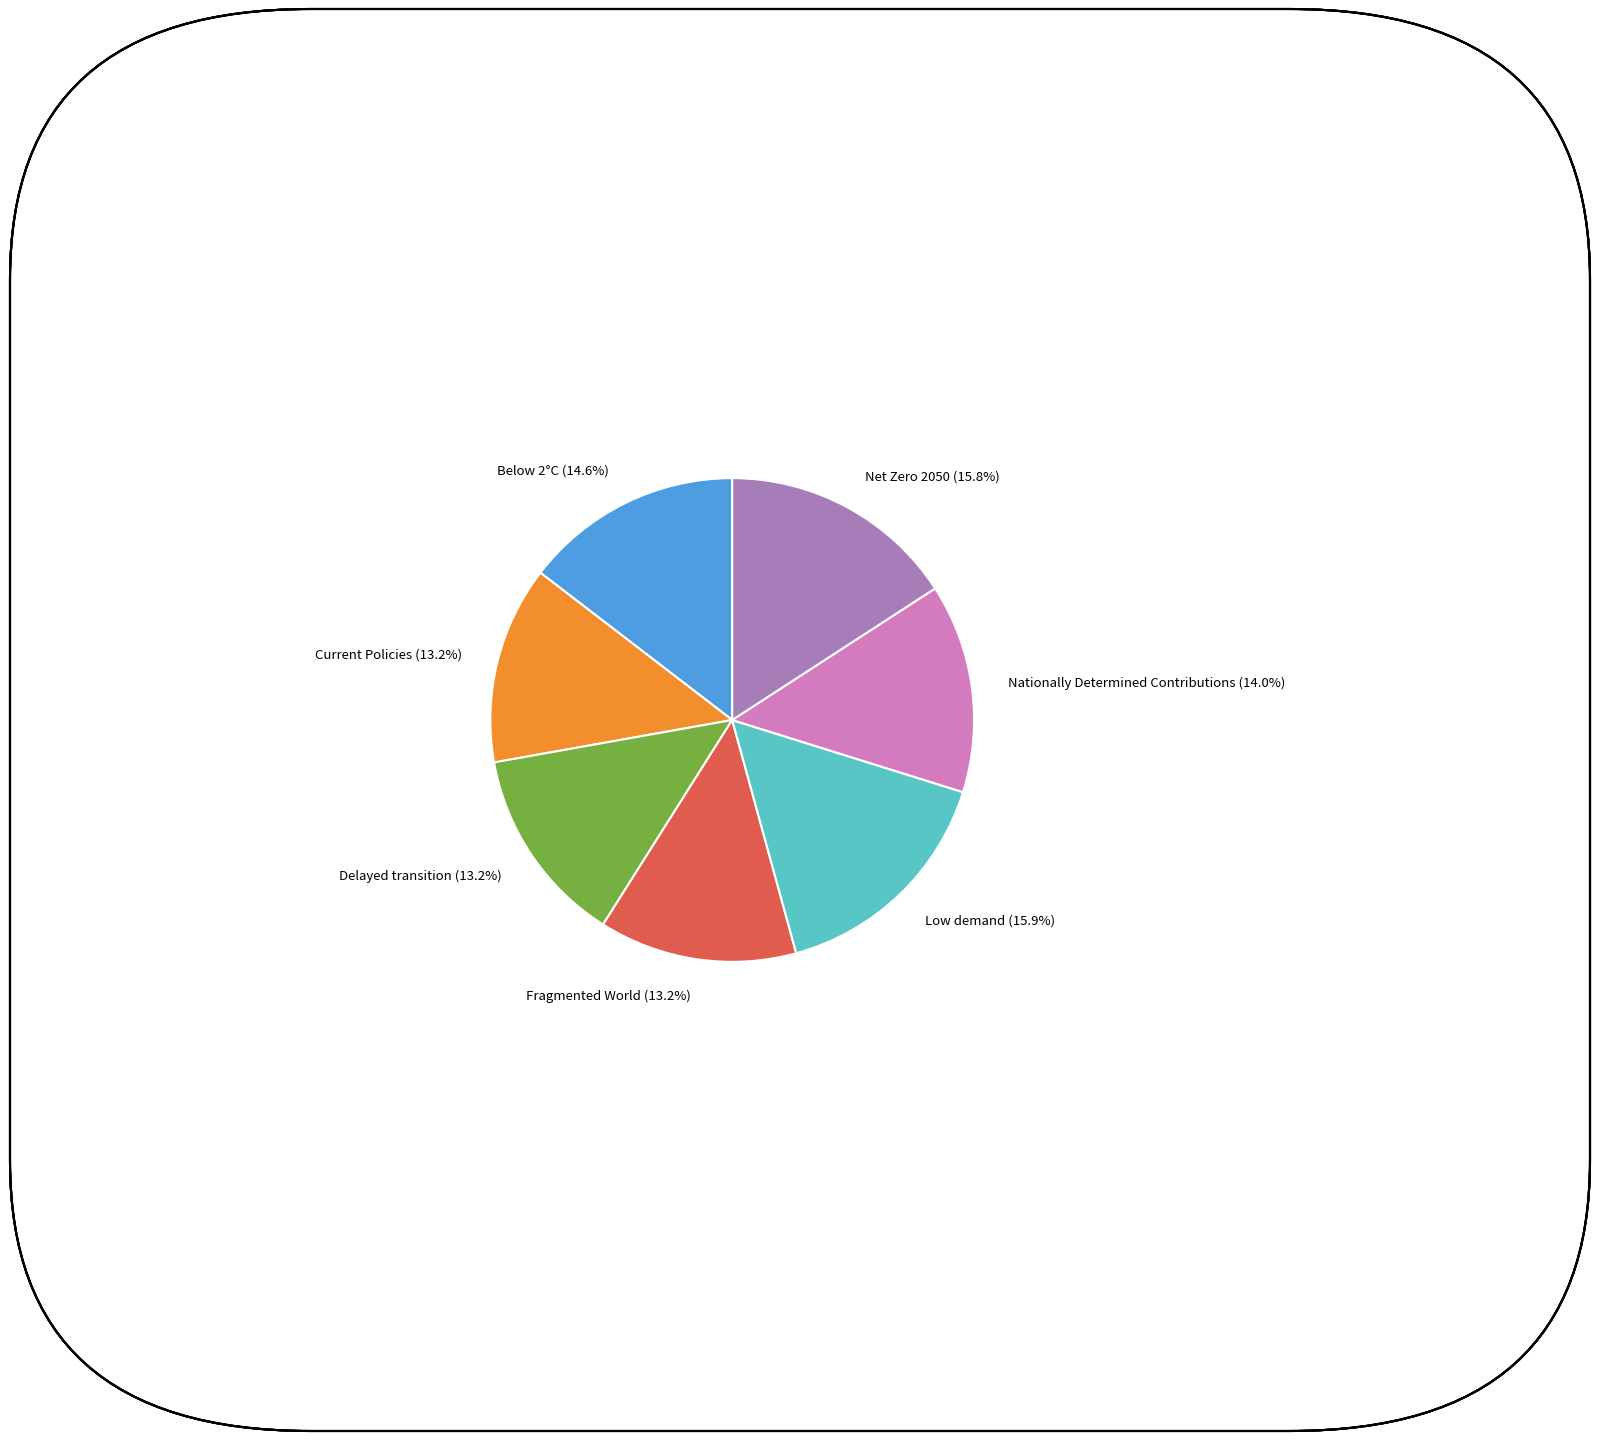

To the nearest percent, what is the difference between the largest and smallest slice percentages?

3%